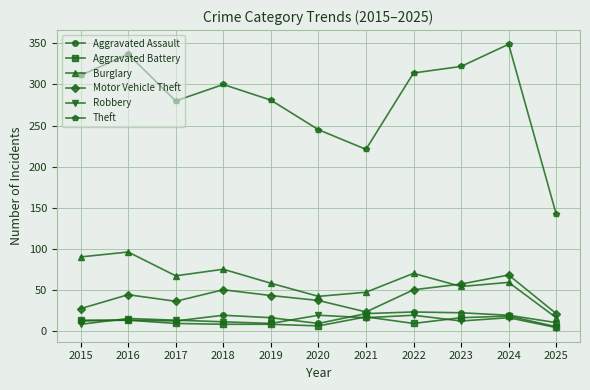

True or false: Aggravated Battery has a value of 8 at 2018.

True